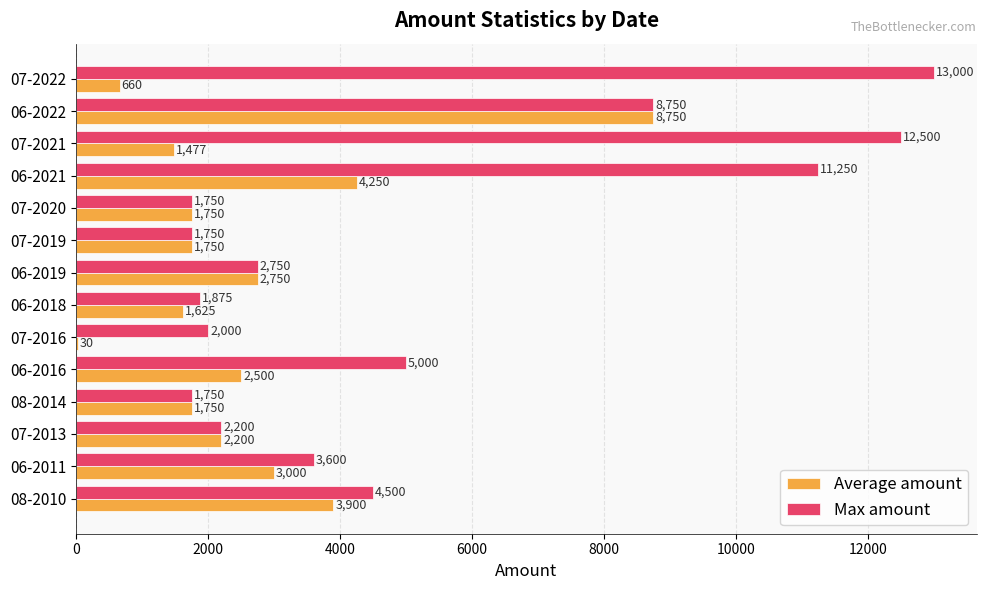

Where is Average amount nearest to the value 4390?

06-2021